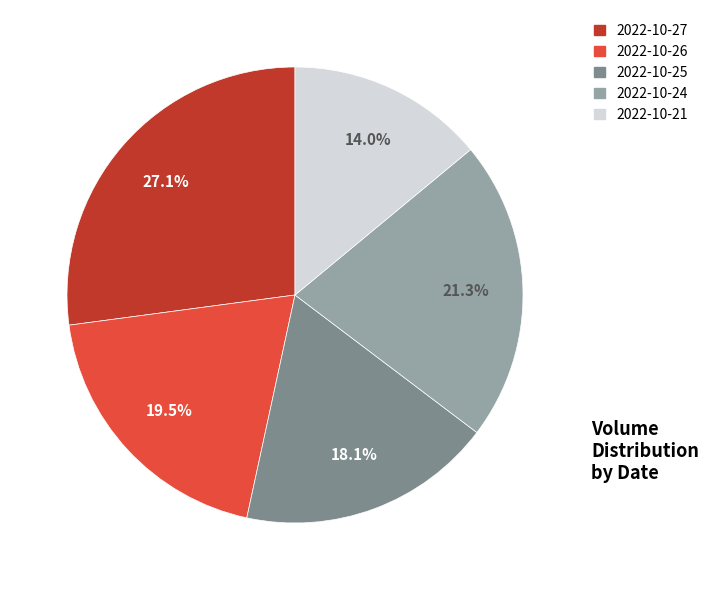

What is the total percentage of 2022-10-21 and 2022-10-24?

35.3%